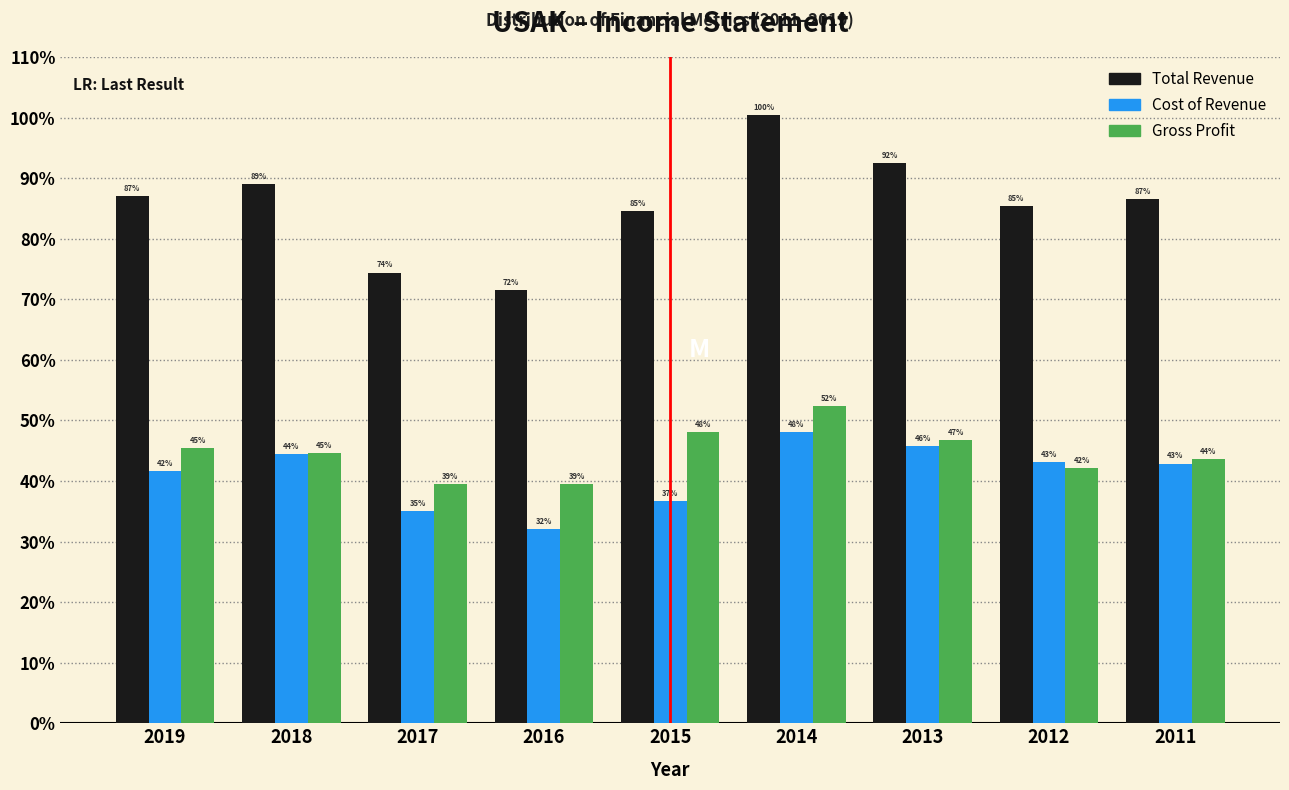

Does the chart contain stacked bars?

No